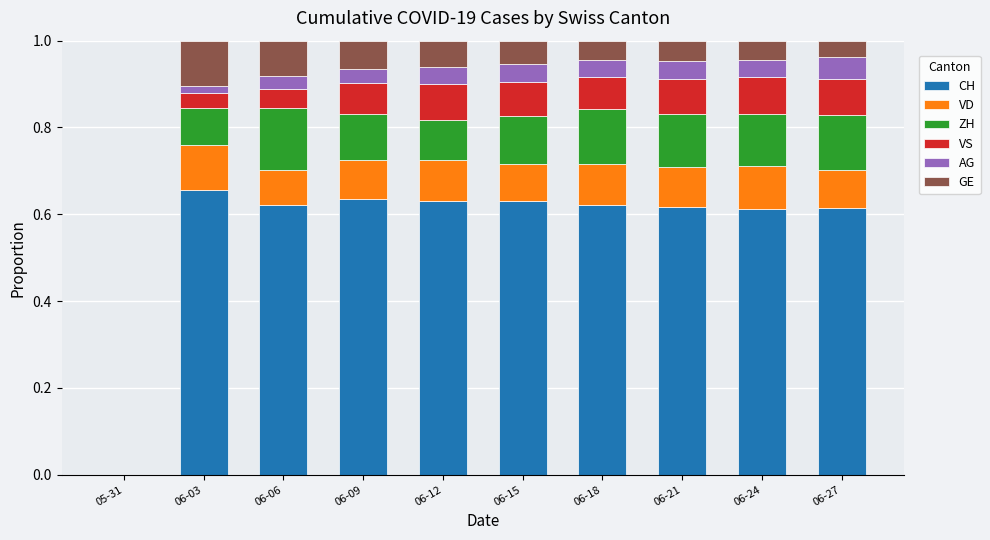

Does the chart contain stacked bars?

Yes